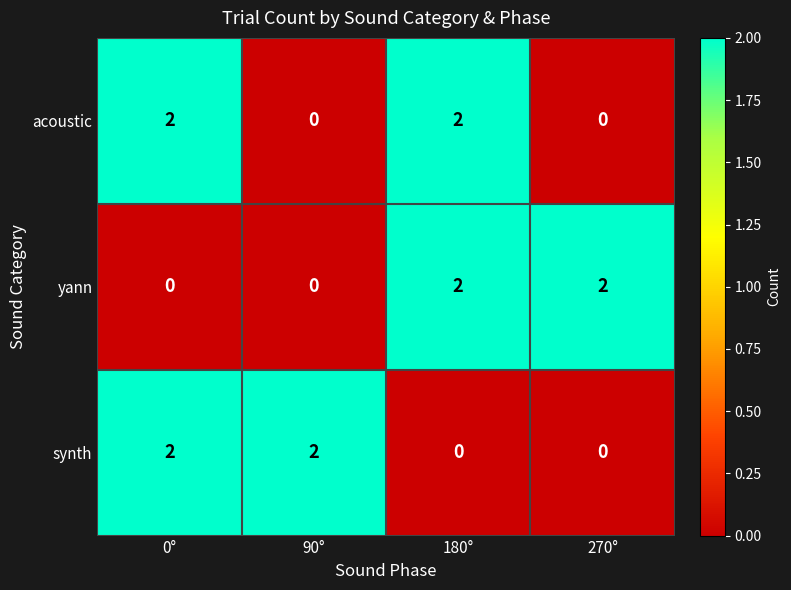

Reading left to right, extract all data points from this chart.

acoustic: 2	0	2	0
yann: 0	0	2	2
synth: 2	2	0	0